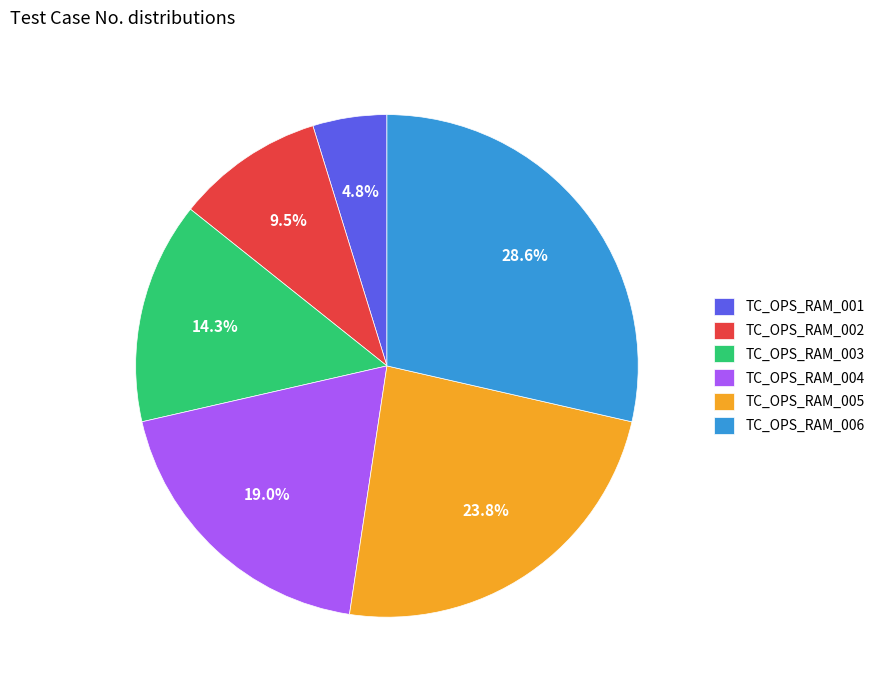

What percentage do TC_OPS_RAM_002 and TC_OPS_RAM_006 together represent?

38.1%